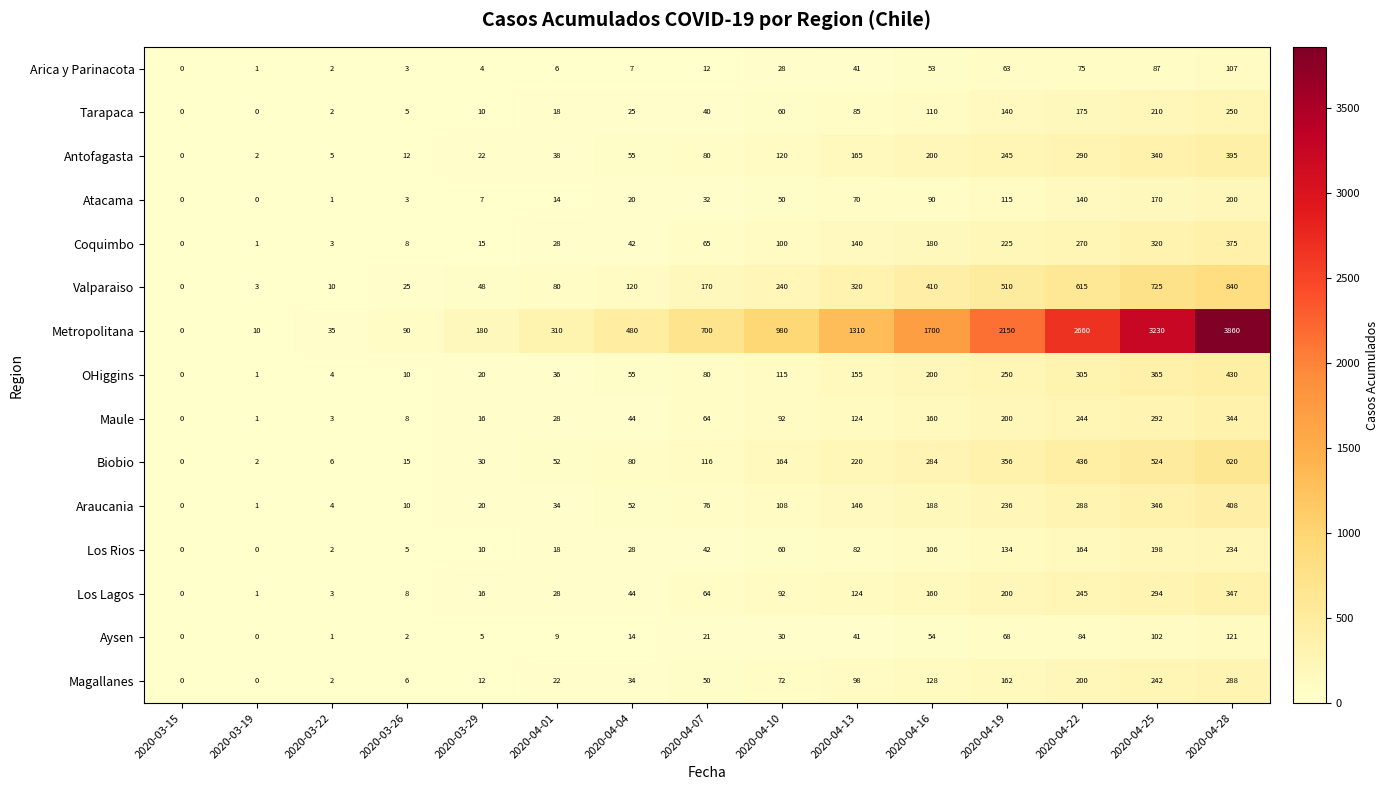

What is the difference between the second highest and second lowest values in the Valparaiso series?

722